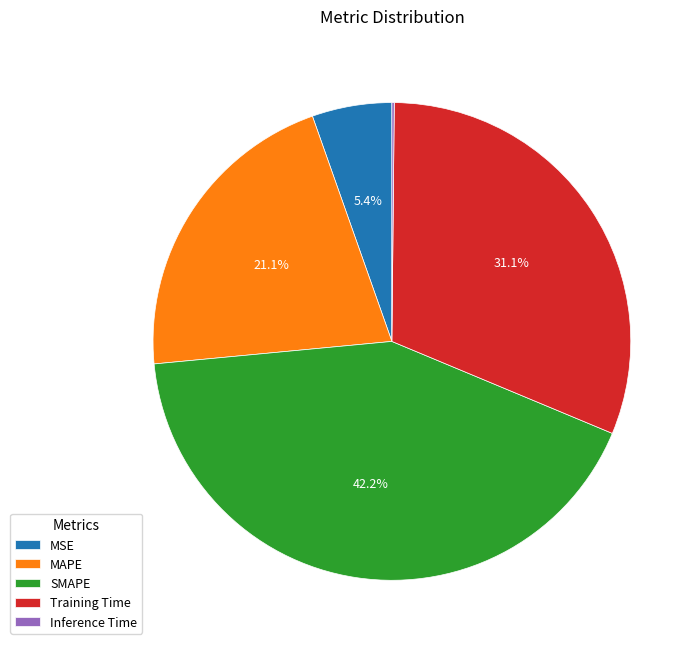

What percentage is the MAPE slice, to the nearest percent?

21%